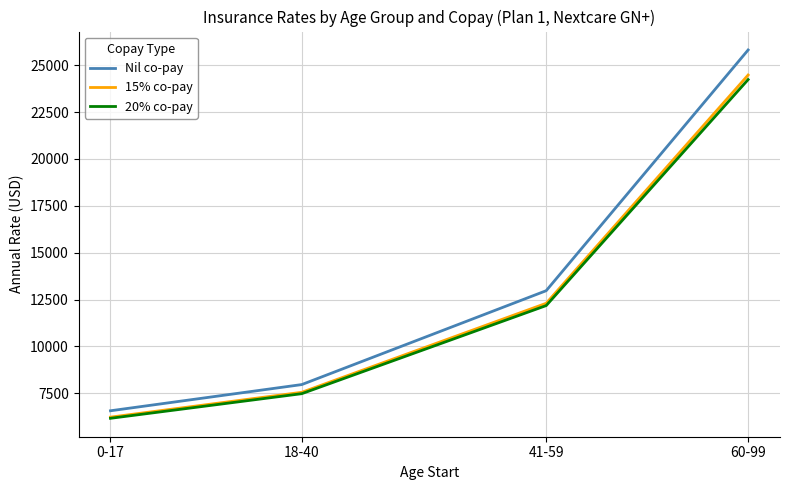

At which label is Nil co-pay closest to 16191?

41-59